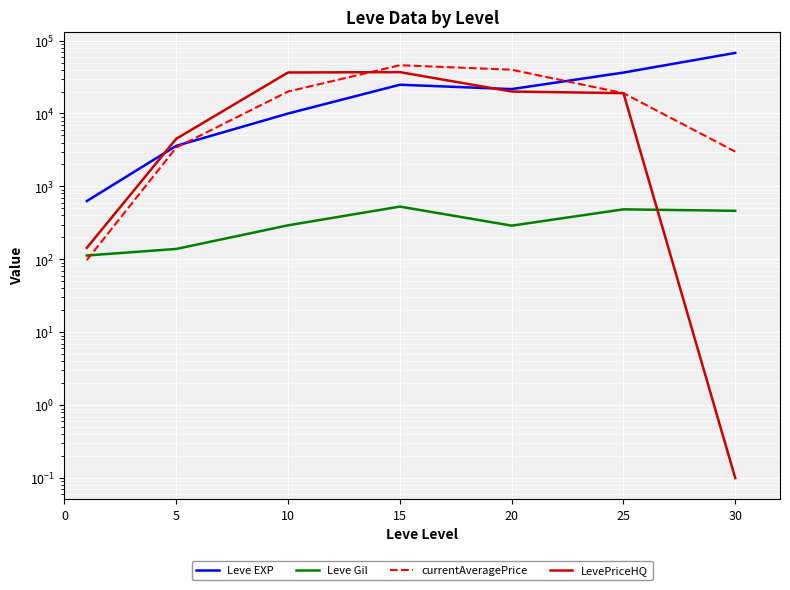

What is the spread (max minus min) of values at 30?

67729.9